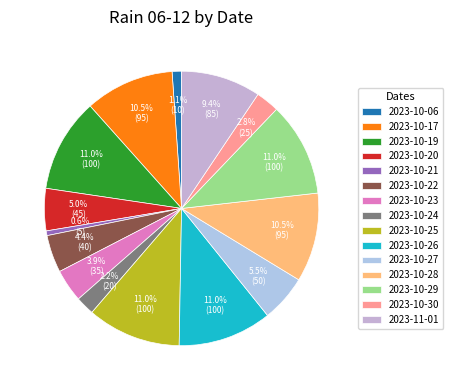

To the nearest percent, what is the difference between the 2023-10-28 and 2023-10-21 slice percentages?

10%